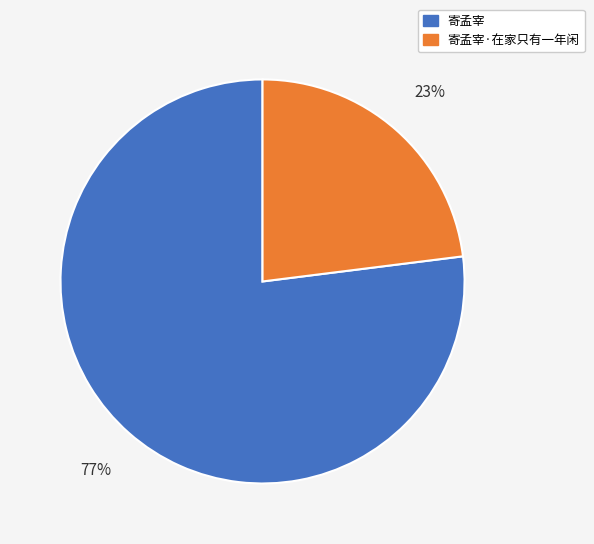

To the nearest percent, what is the average slice percentage?

50%